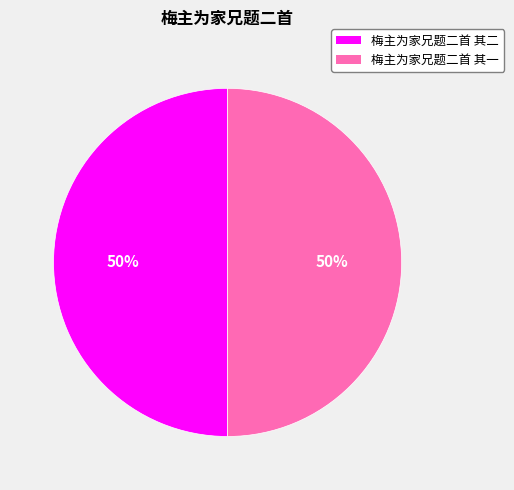

To the nearest percent, what is the combined percentage of 梅主为家兄题二首 其一 and 梅主为家兄题二首 其二?

100%